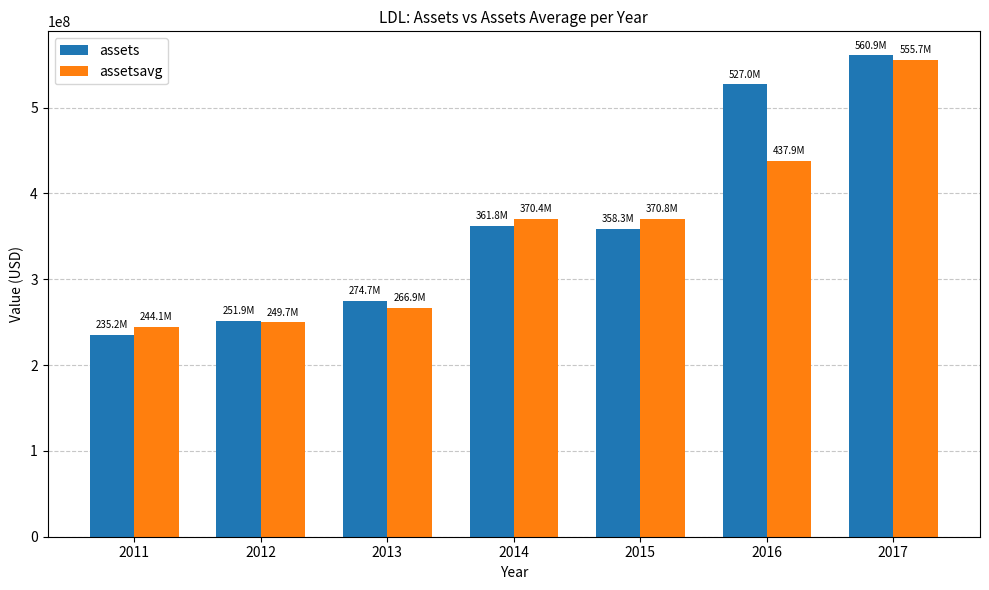

What is the difference between the highest and lowest values at 2016?

89147000